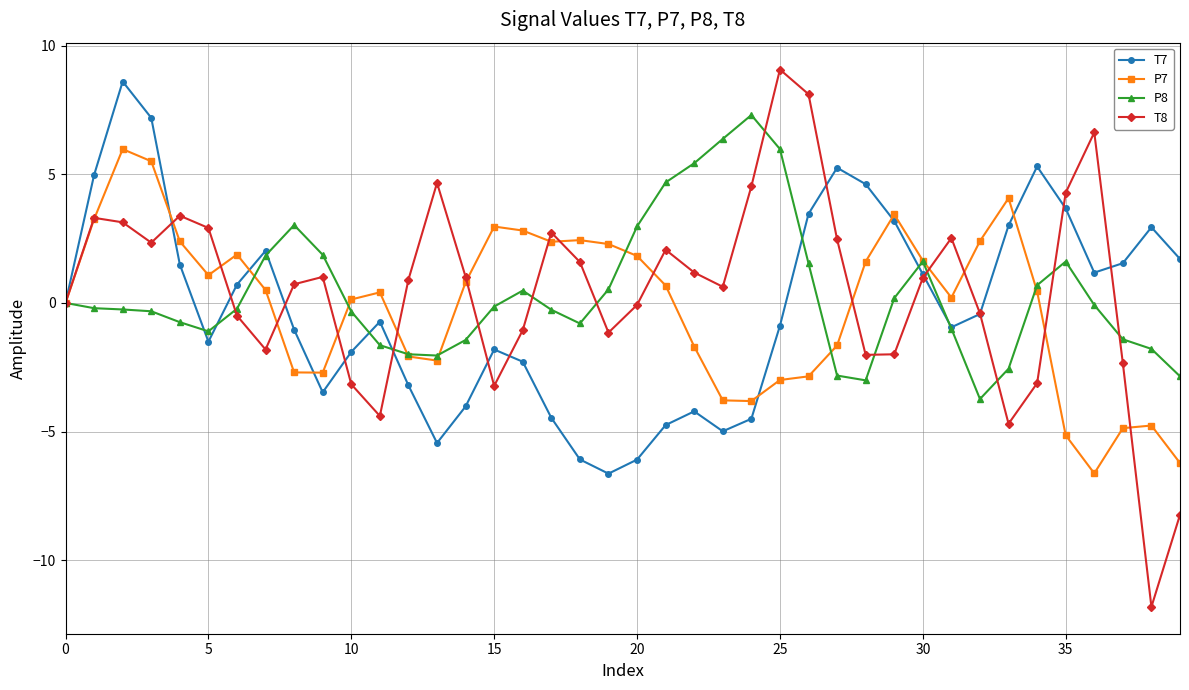

What is the maximum value shown in the chart?

9.1